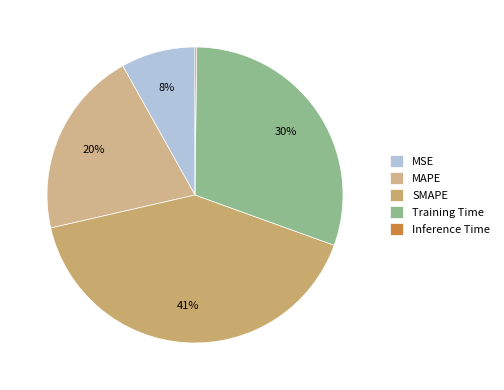

What percentage do SMAPE and Inference Time together represent?

41.1%